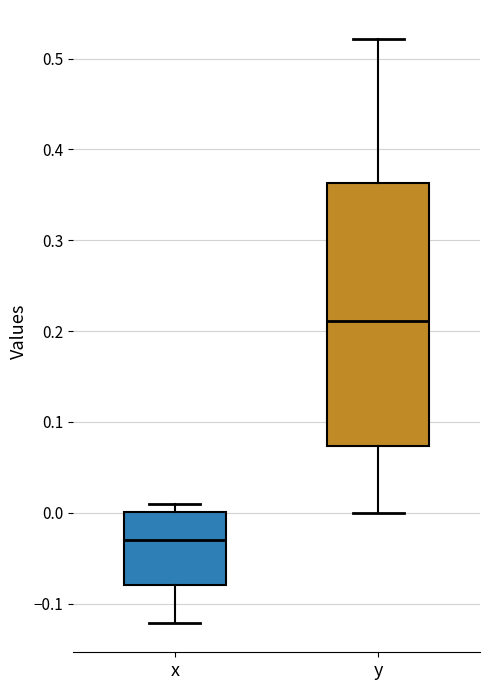

Reading left to right, transcribe this box plot: for each box, give where its median line is, the range the box spans, and where its two whiskers end, as read against the y-axis. The values are not printed on the chart, so give them approximately, as read against the axis.

x: median -0.03, box -0.08 to 0.00, whiskers -0.12 to 0.01
y: median 0.21, box 0.07 to 0.36, whiskers 0.00 to 0.52